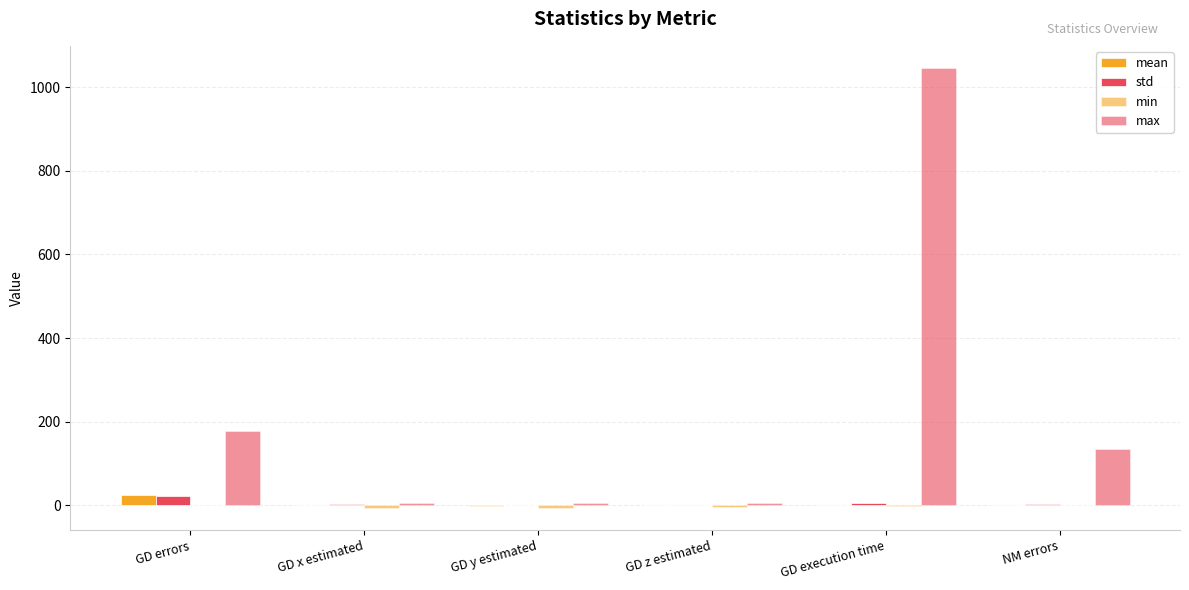

What is the label of the 5th bar from the left?

GD execution time